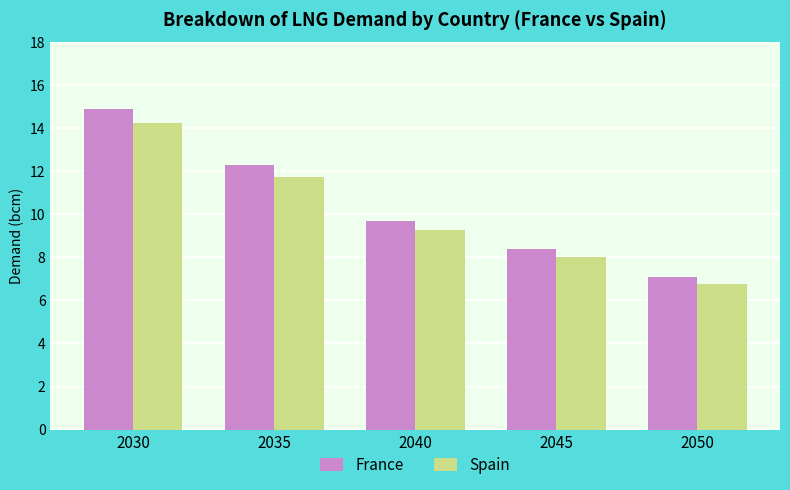

What is the value of the France bar at the 4th from the left?

8.4